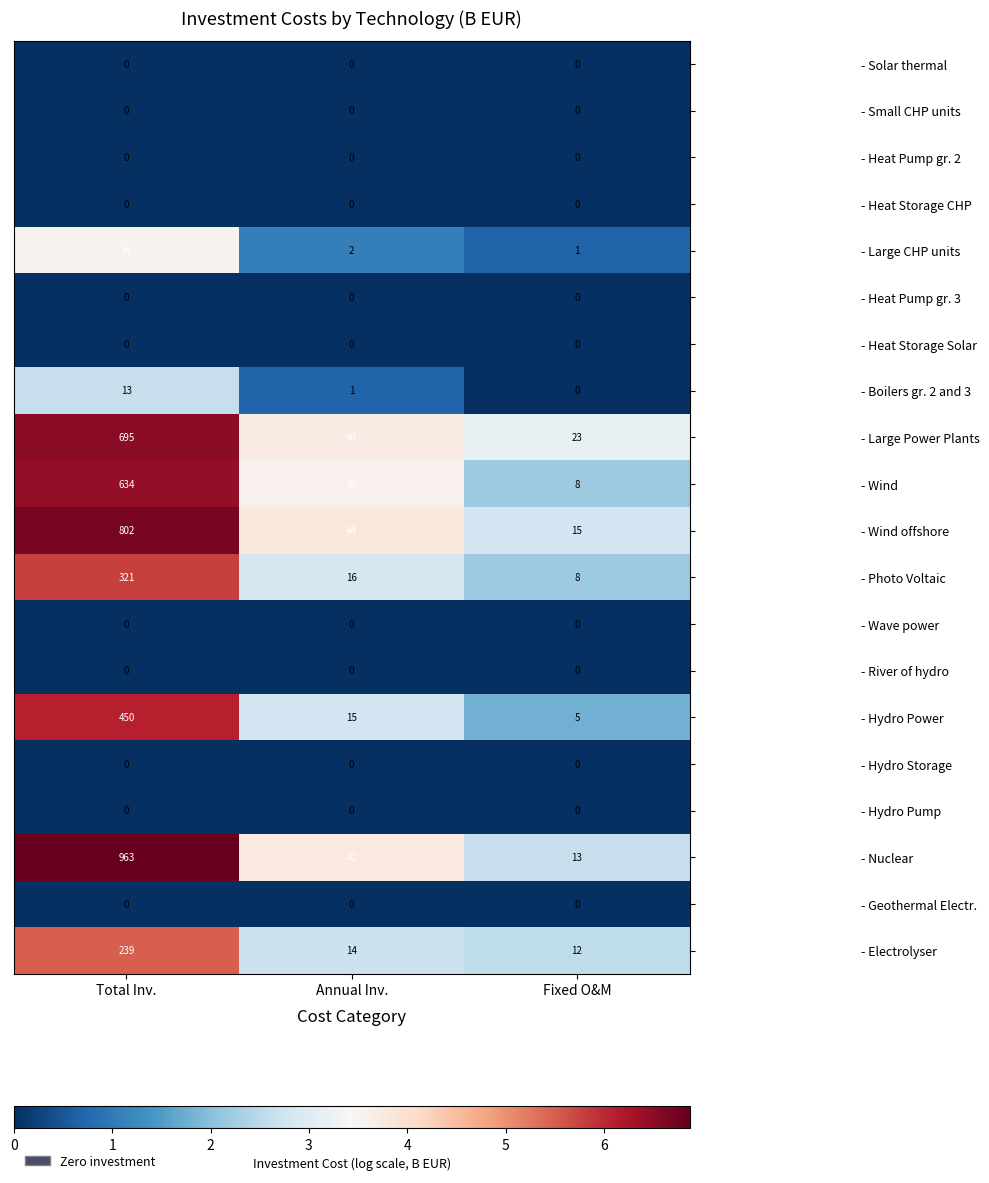

The value of - Boilers gr. 2 and 3 at Annual Inv. is 1. True or false?

True